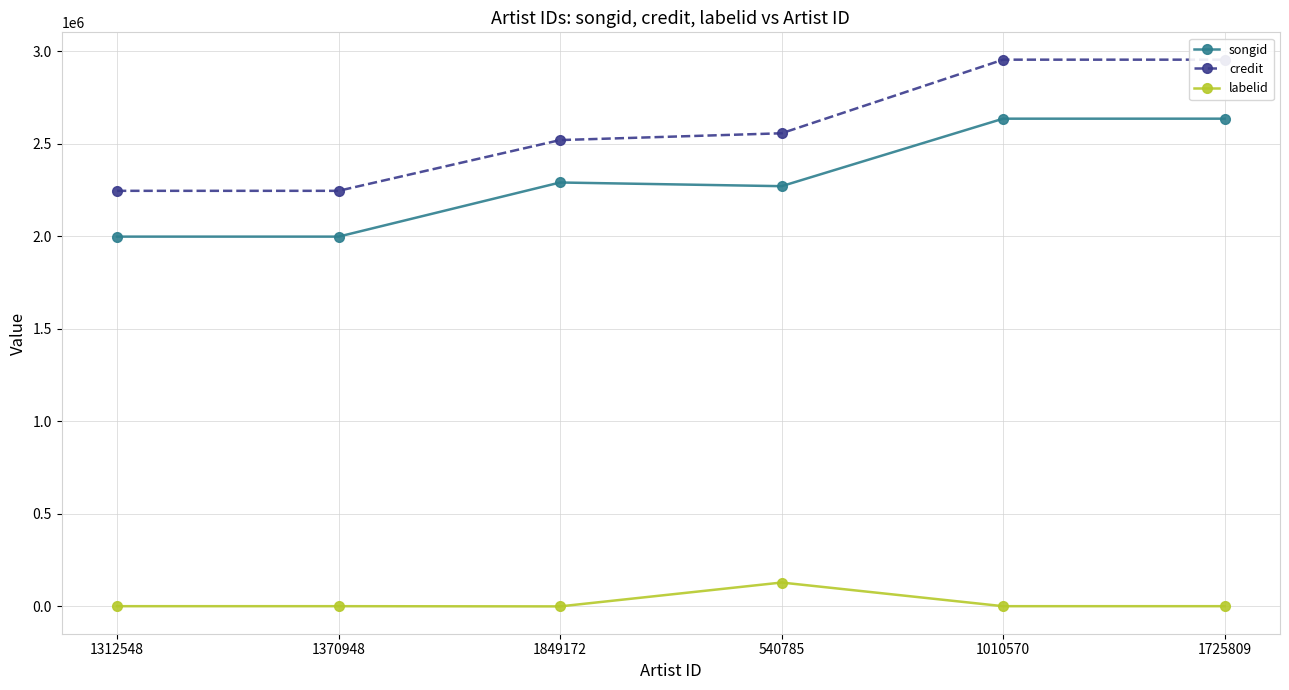

At which label is labelid closest to 64474?

1312548